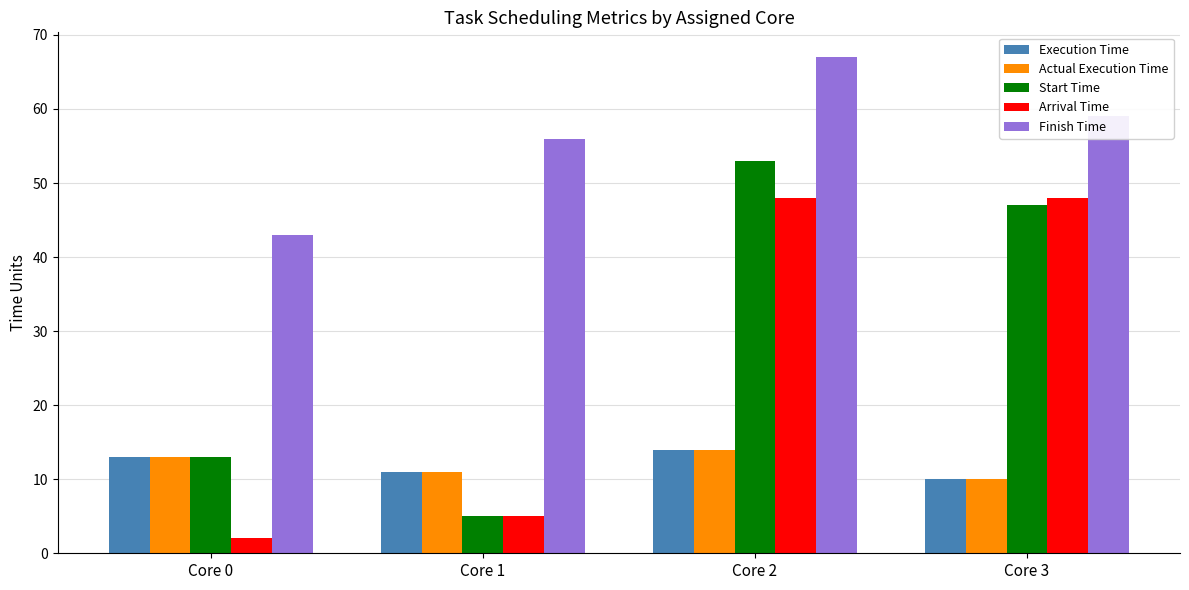

What is the value of the Finish Time bar at the 1st from the left?

43